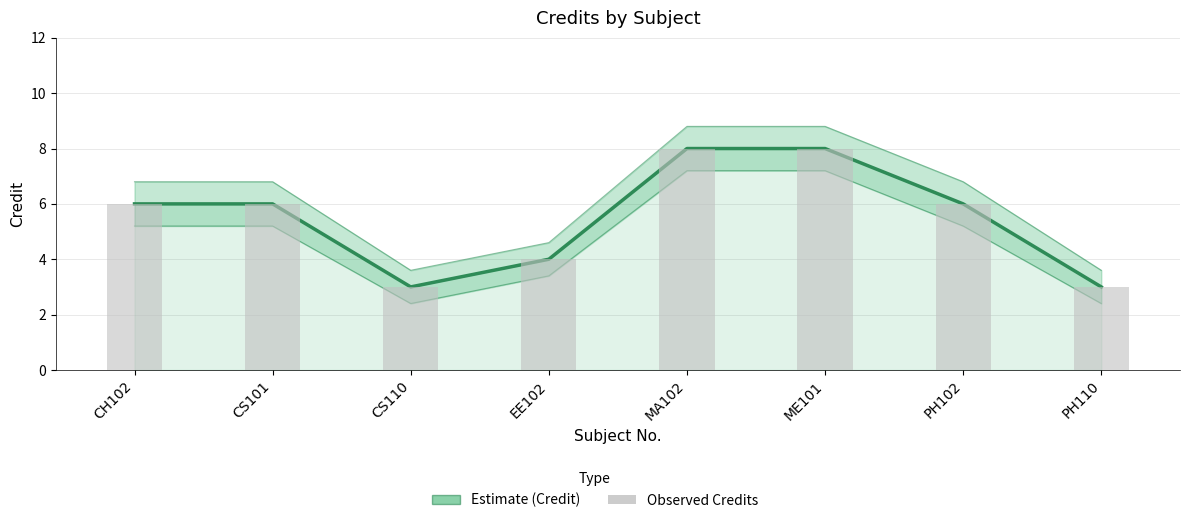

List the labels in order of value, largest first.

MA102, ME101, CH102, CS101, PH102, EE102, CS110, PH110